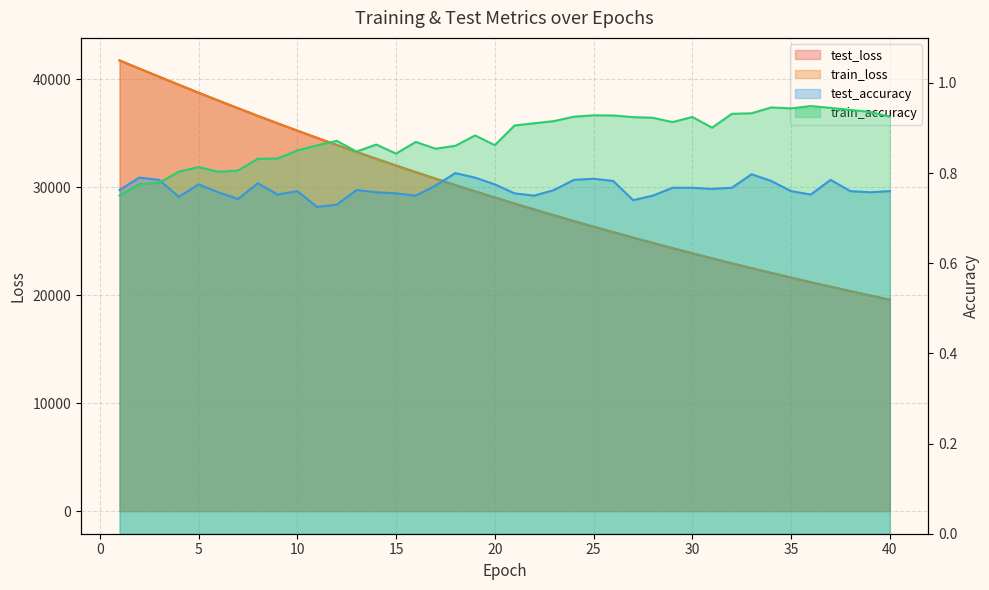

Which category has the lowest value in the test_loss series?

40